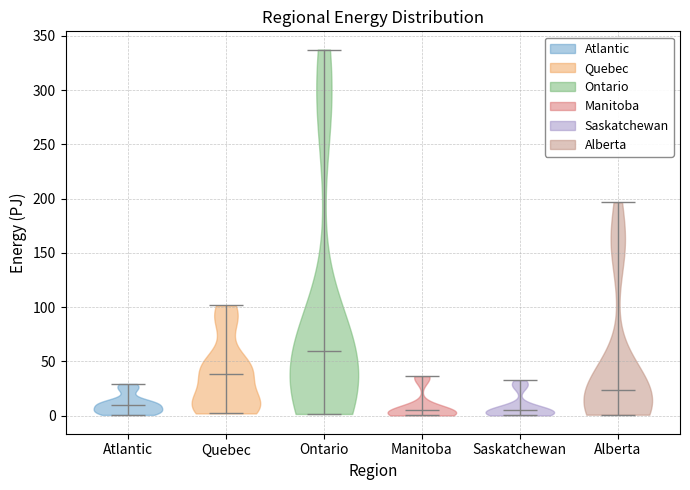

Reading left to right, read every violin against the y-axis: where its median line is, and the lowest and highest points it reaches. The values are not printed on the chart, so give them approximately, as read against the axis.

Atlantic: median line 10, lowest point 0, highest point 30
Quebec: median line 40, lowest point 0, highest point 100
Ontario: median line 60, lowest point 0, highest point 335
Manitoba: median line 5, lowest point 0, highest point 35
Saskatchewan: median line 5, lowest point 0, highest point 35
Alberta: median line 25, lowest point 0, highest point 195